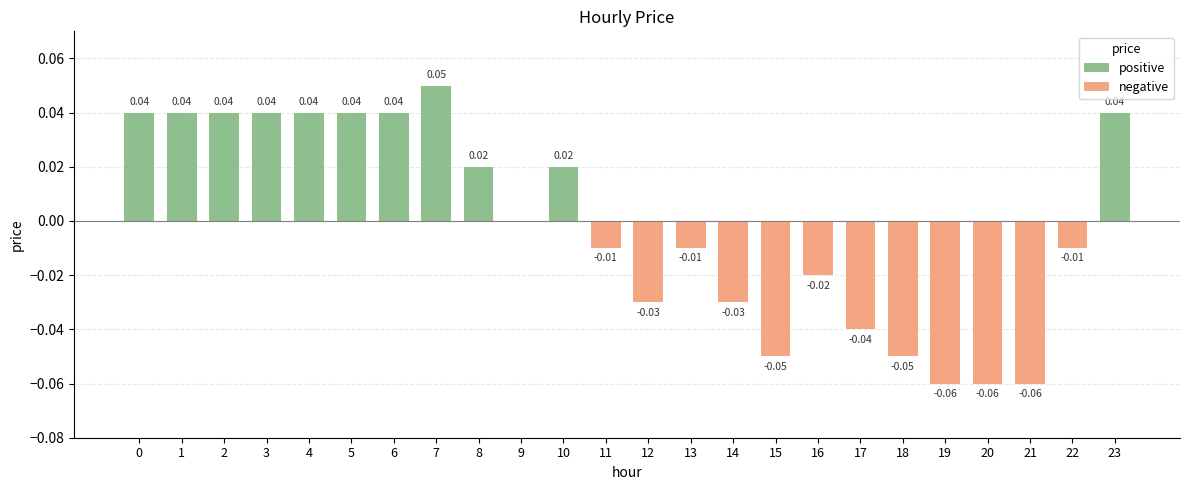

The value at 0 is 0.0. True or false?

True